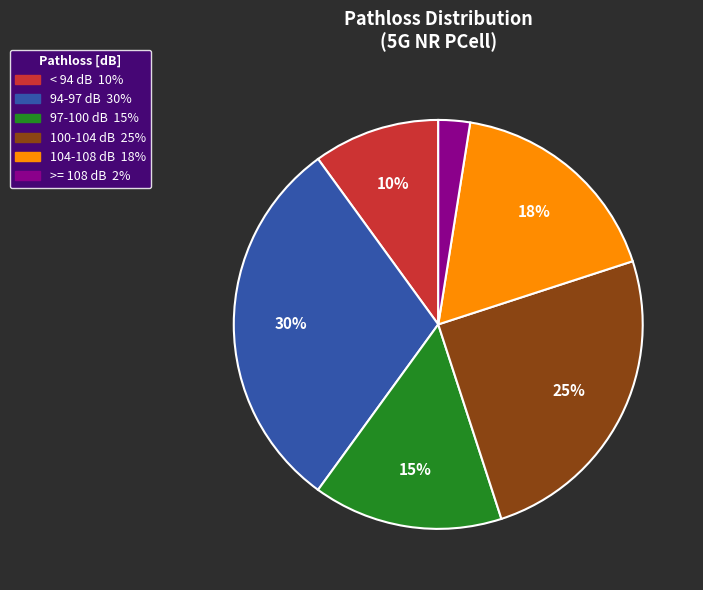

To the nearest percent, what is the average slice percentage?

17%